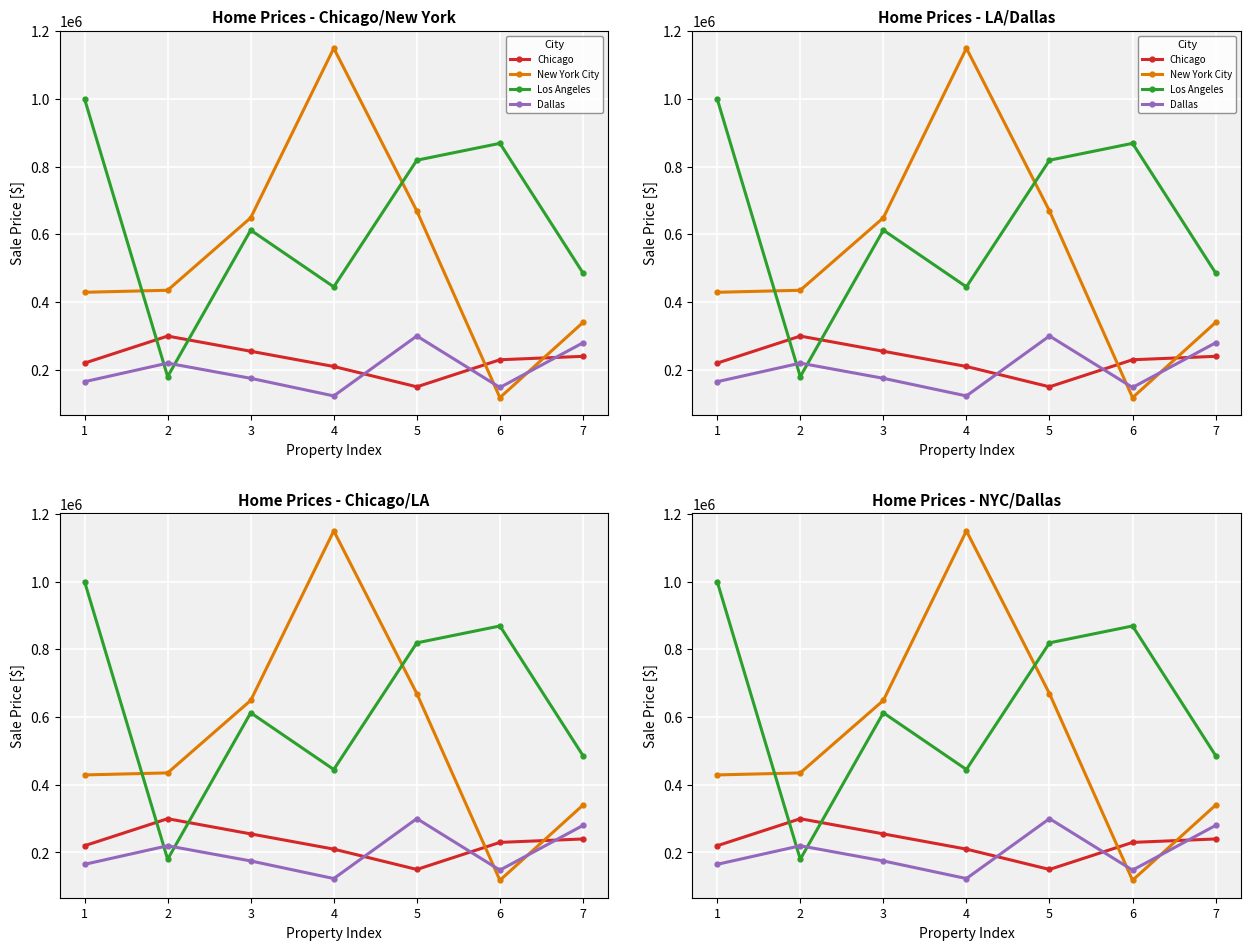

Does the chart display data point markers on the line(s)?

Yes